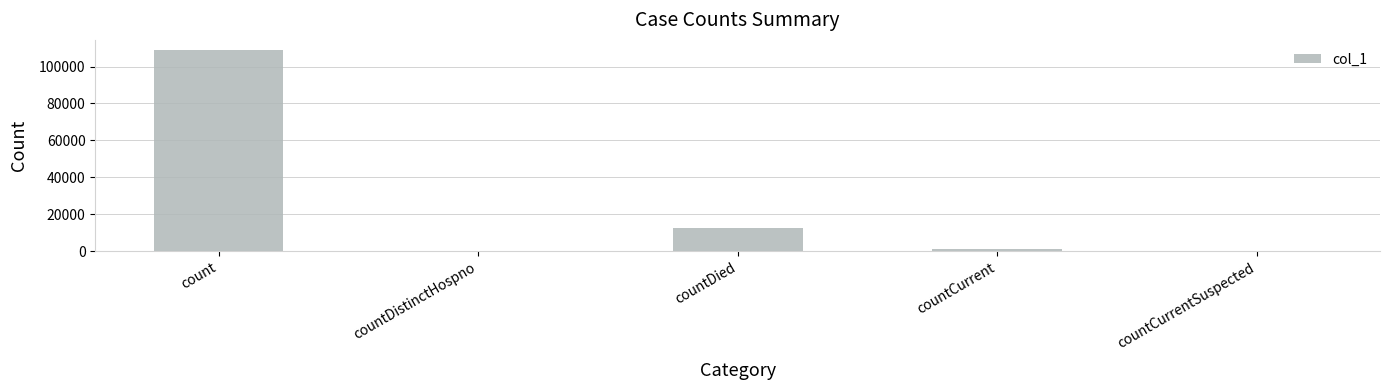

How many series are shown in this chart?

1